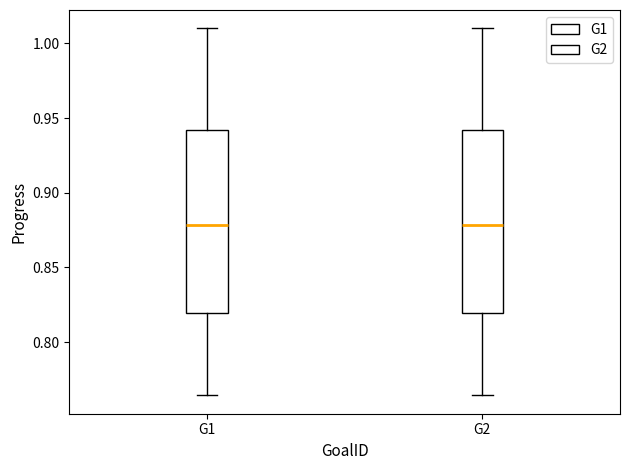

Where does the median line of the box for G2 sit on the y-axis? The values are not printed on the chart, so give them approximately, as read against the axis.

0.880